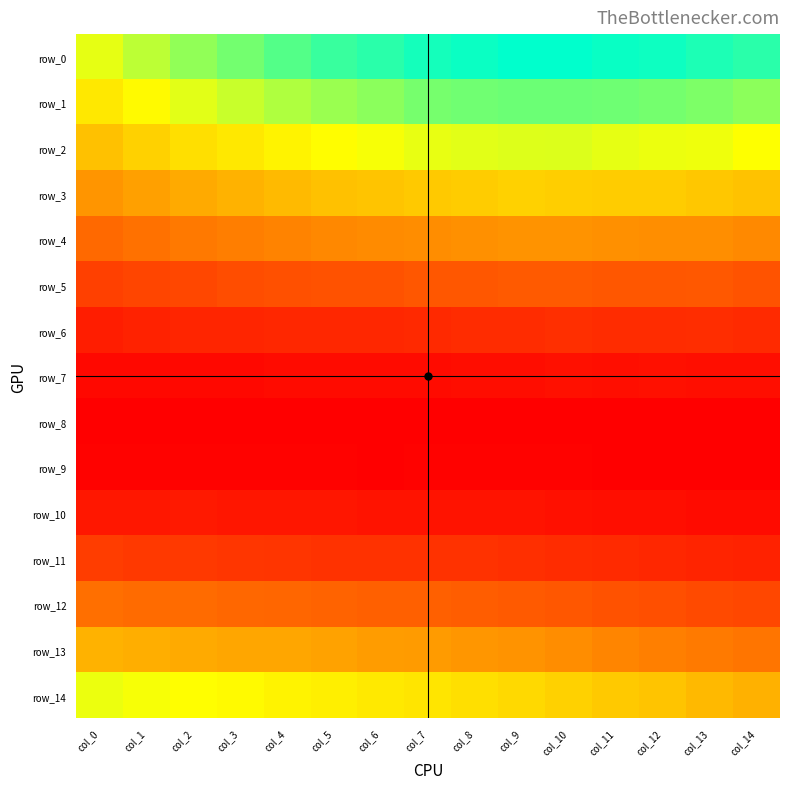

How many row_4 values are between 0 and 1?

15